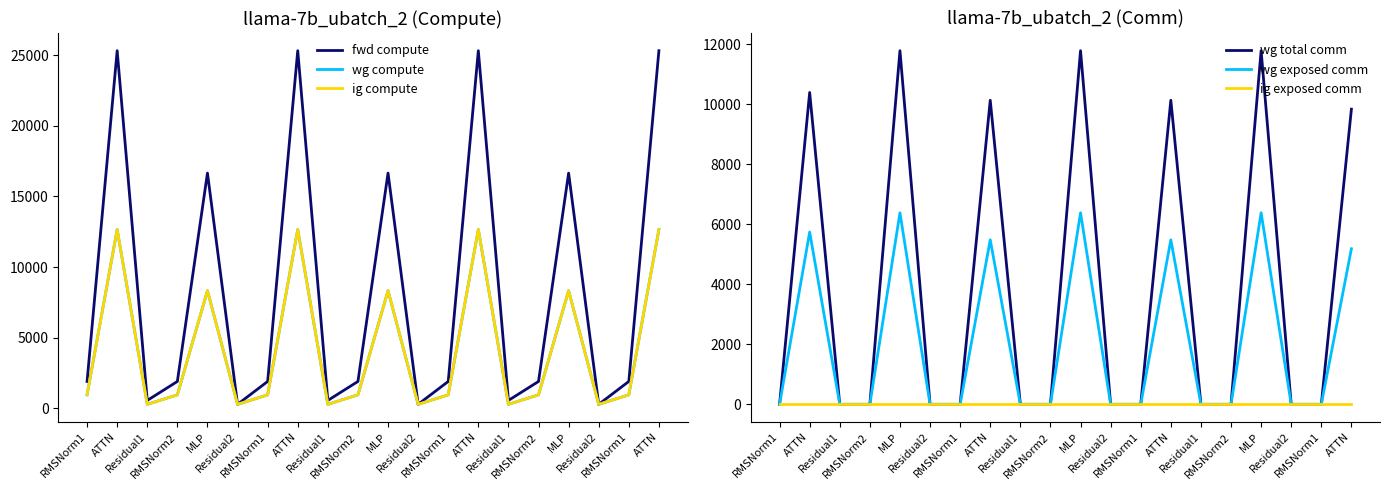

How many data points in wg compute are less than 948?

6